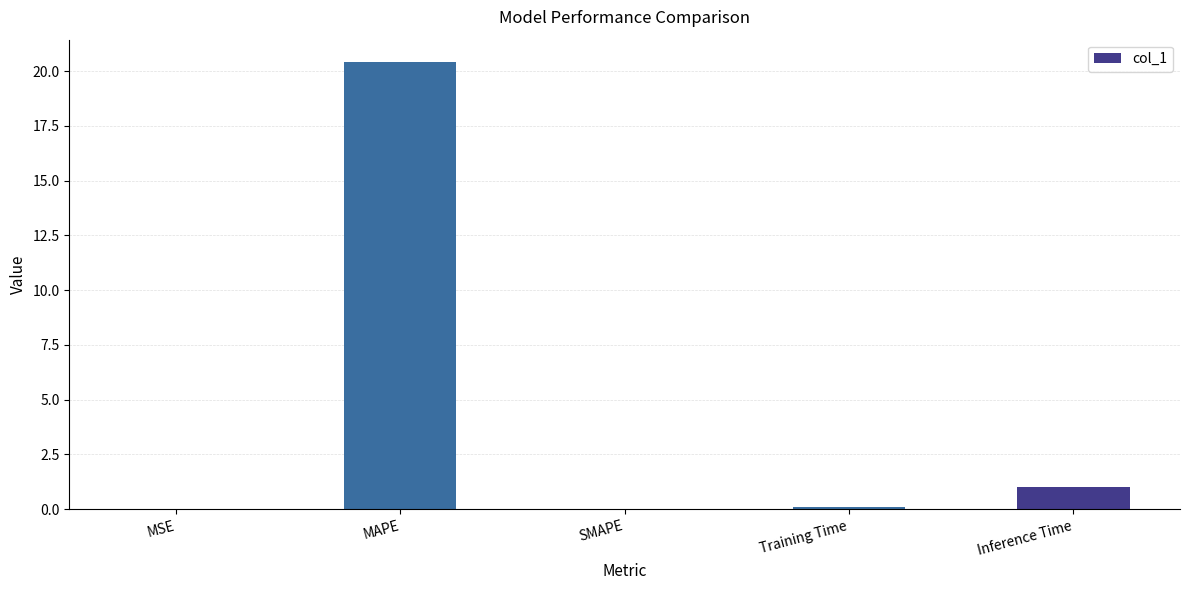

The value at Inference Time is 1.0. True or false?

True